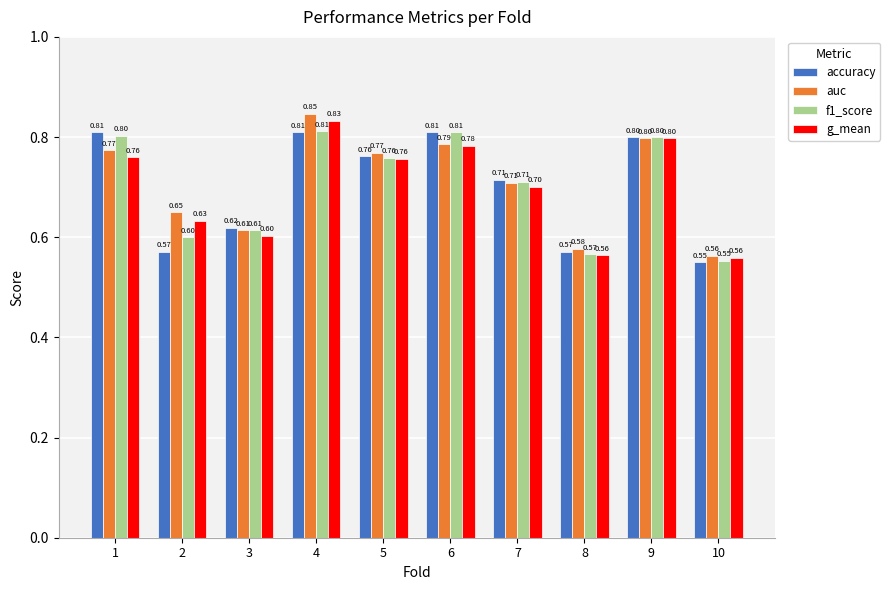

Which series has the largest range (max minus min)?

auc